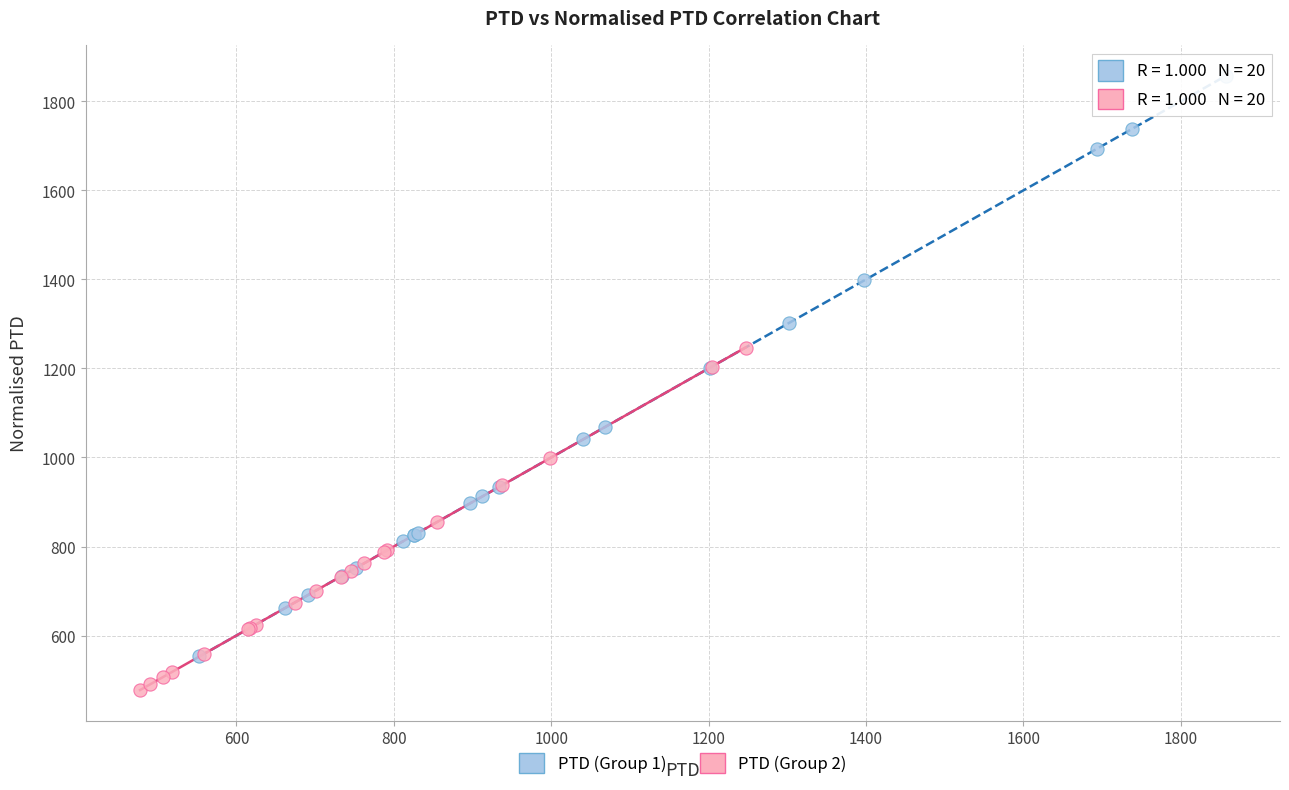

Which series has the largest Y range (max minus min)?

PTD (Group 1)